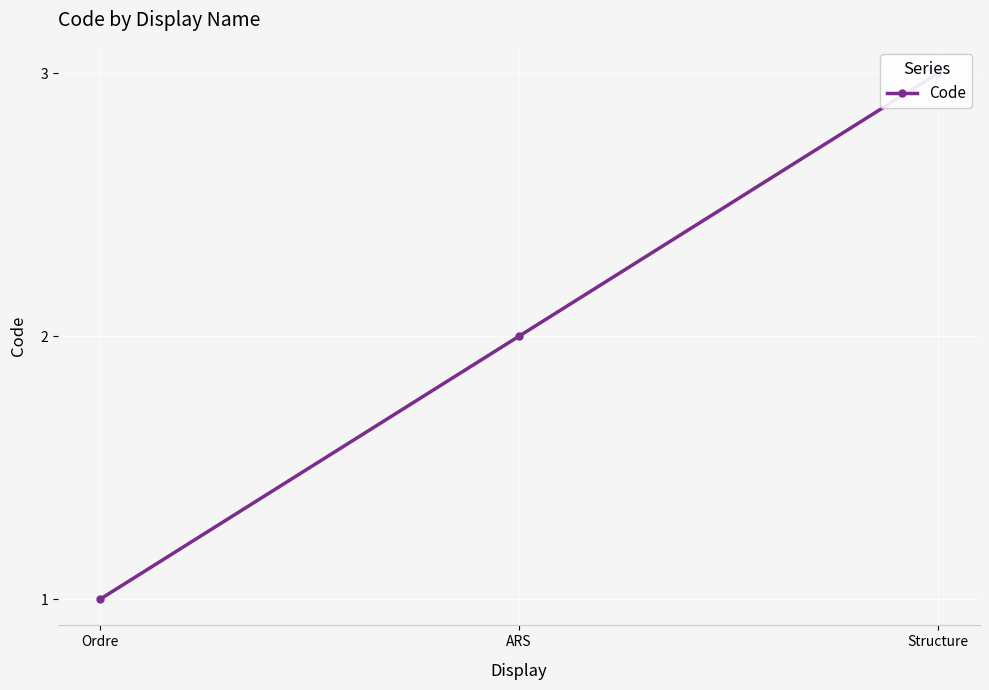

What is the label of the 1st point from the right?

Structure